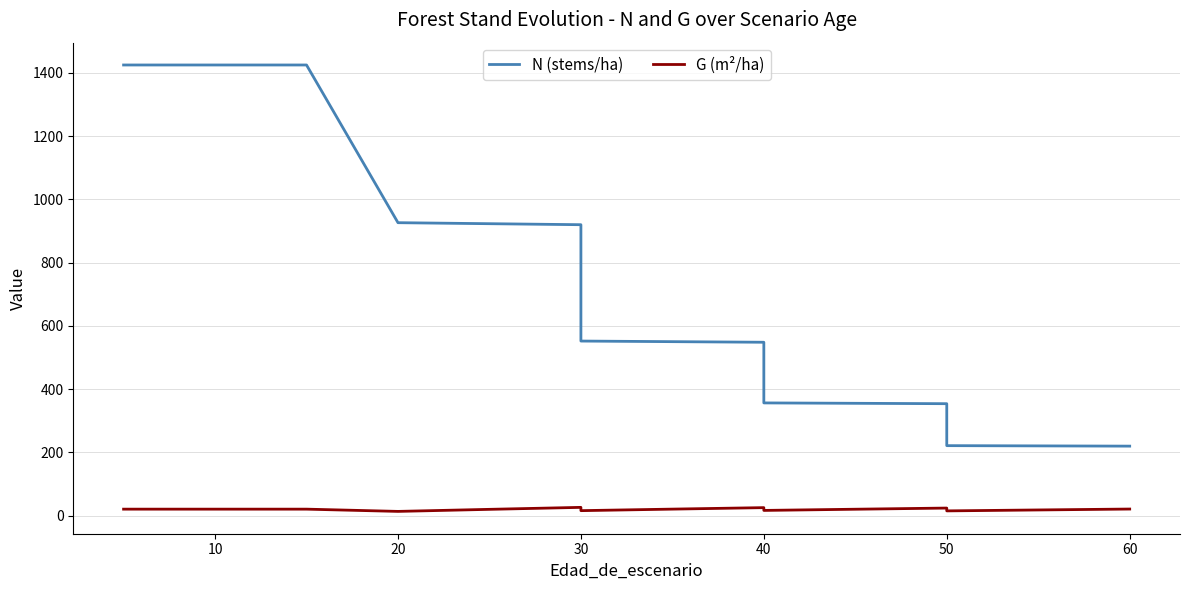

True or false: G (m²/ha) and N (stems/ha) cross at least once.

False